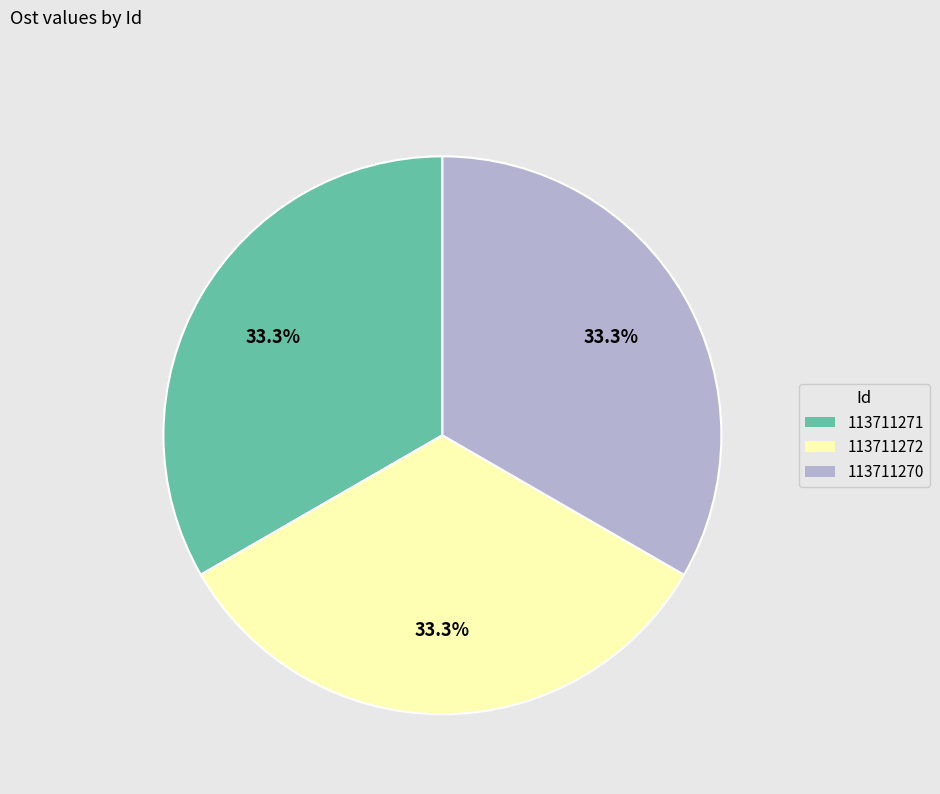

True or false: 113711270 accounts for 42% of the total.

False